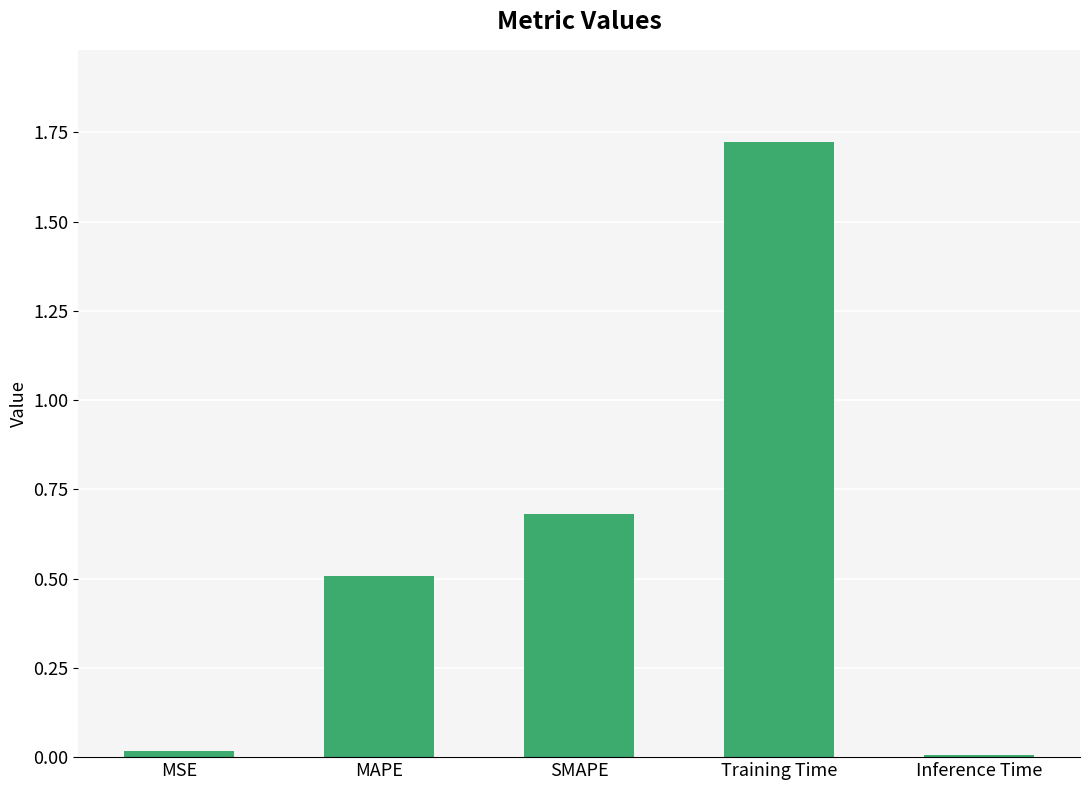

True or false: the data shows 1.0 at SMAPE.

False